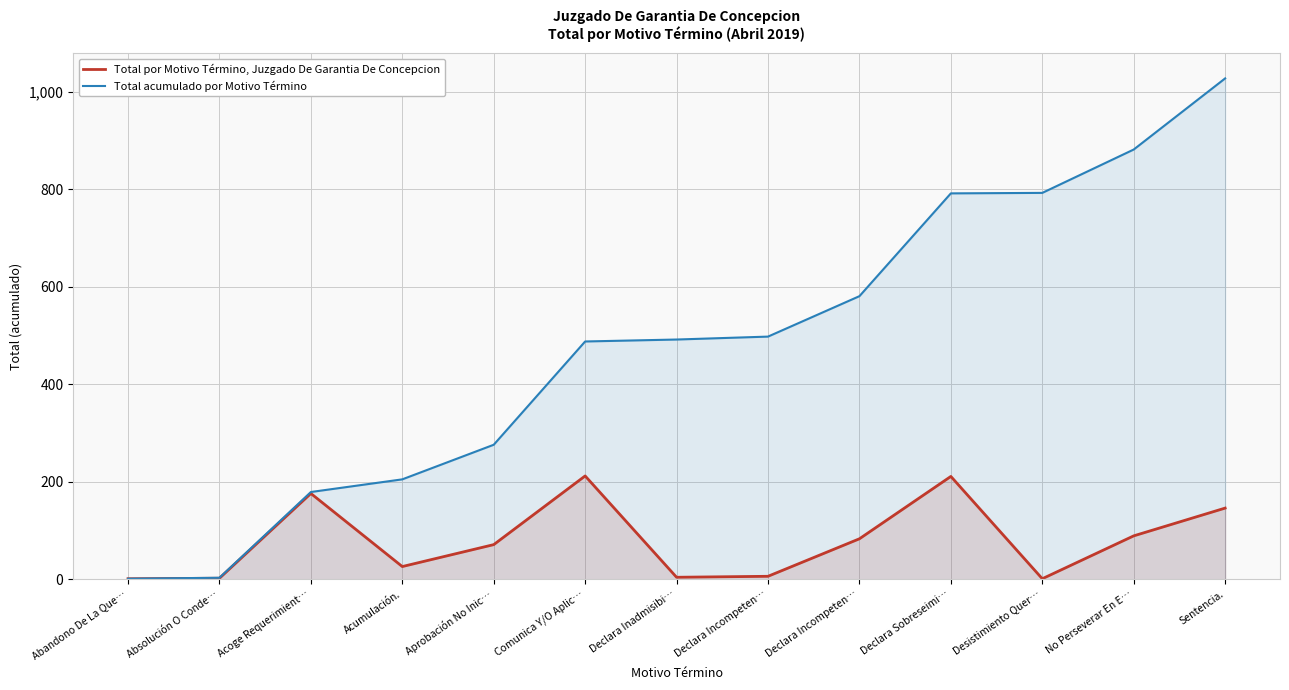

What is the difference between the maximum and second lowest values in the Total por Motivo Término, Juzgado De Garantia De Concepcion series?

211